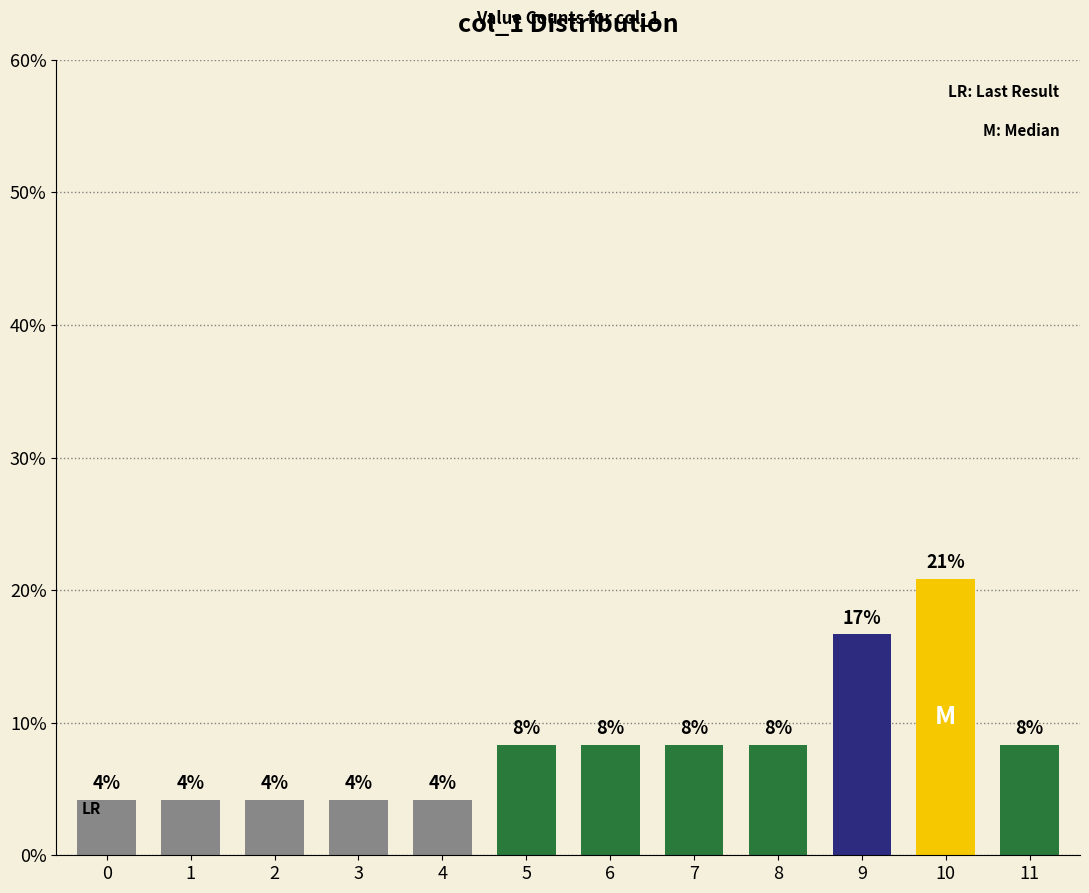

At which label is the value closest to 12?

5